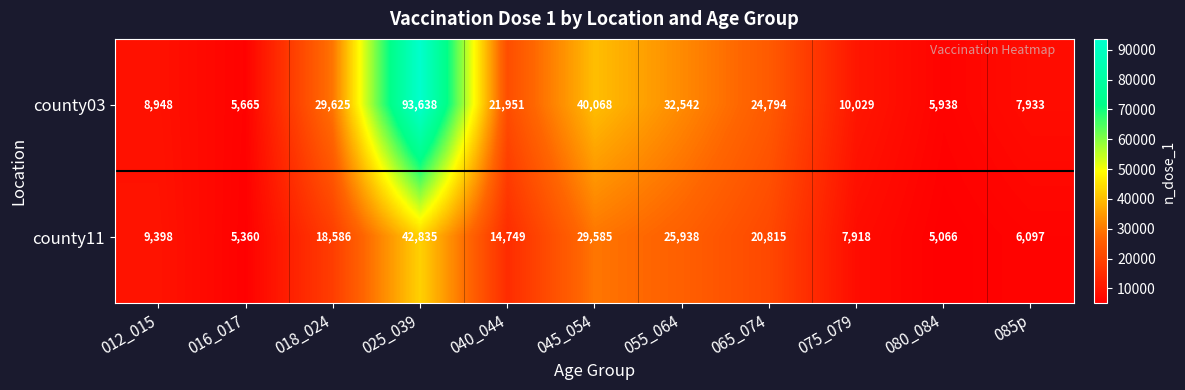

Which label corresponds to the largest value in the chart?

025_039